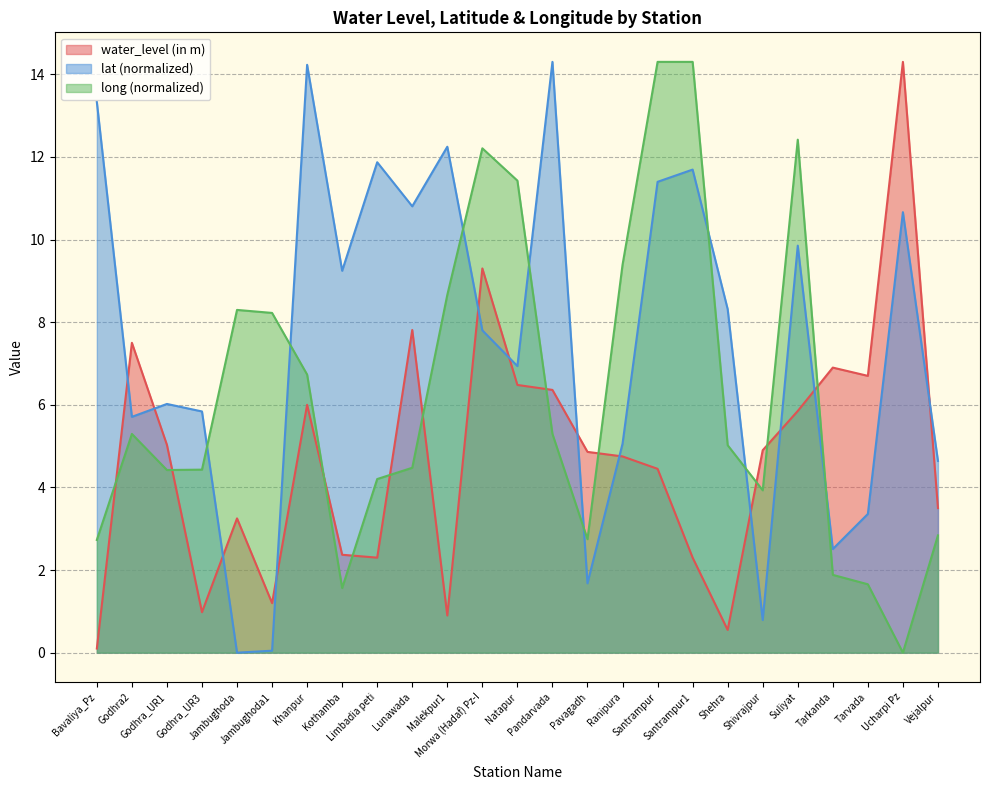

What is the difference between the maximum and minimum values in the water_level (in m) series?

14.2